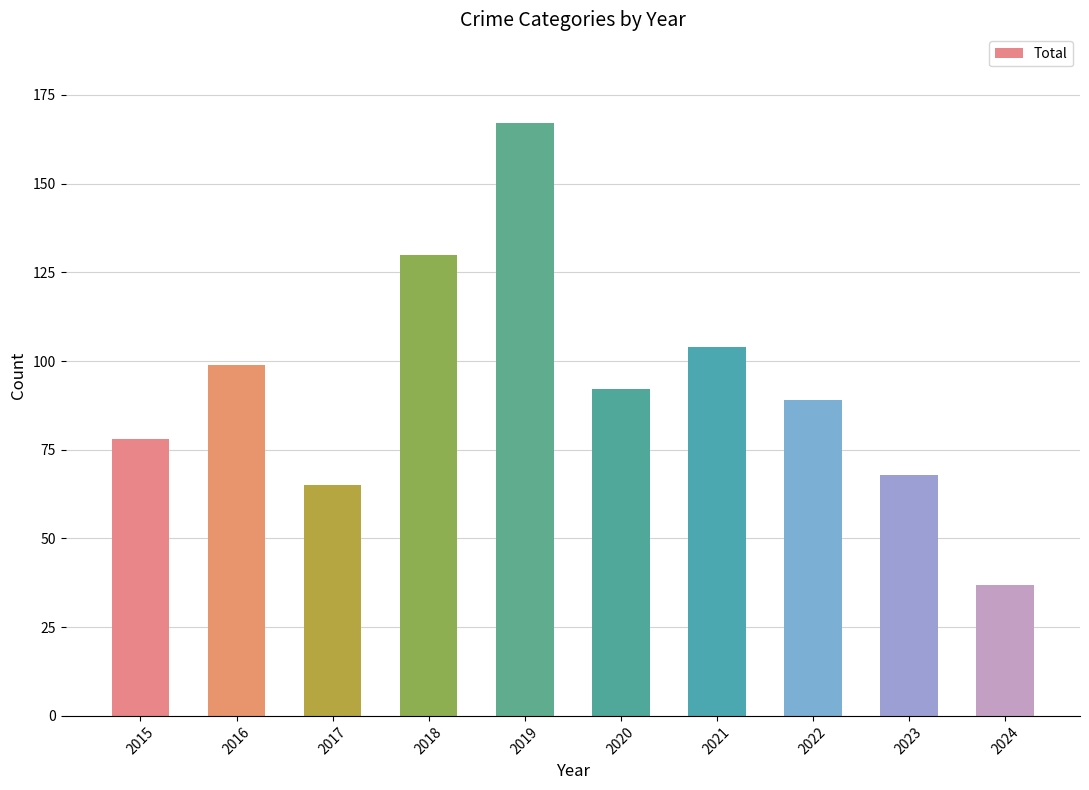

What is the approximate value at 2019, to the nearest 5?

165